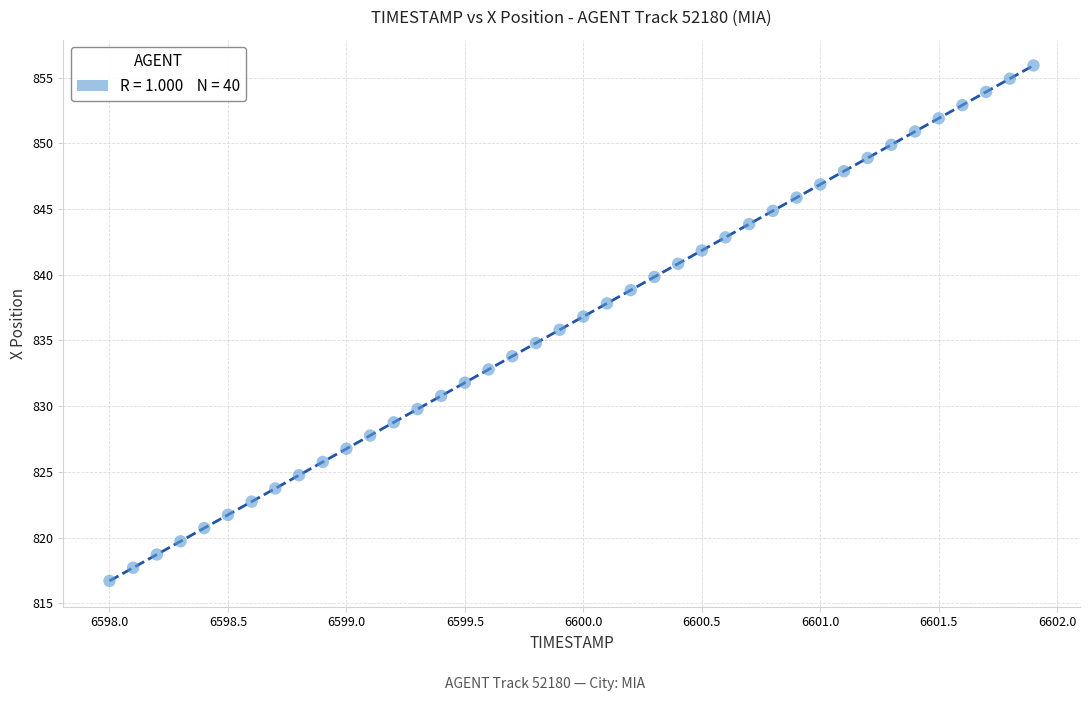

What is the range of X values (max minus min)?

3.9